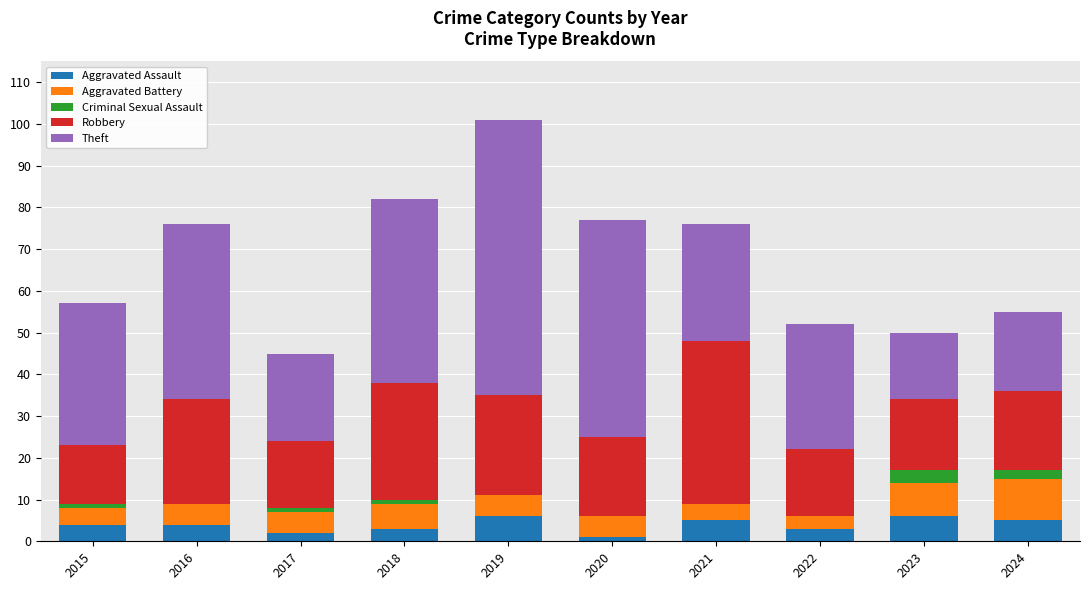

At which category is the sum across all series the highest?

2019